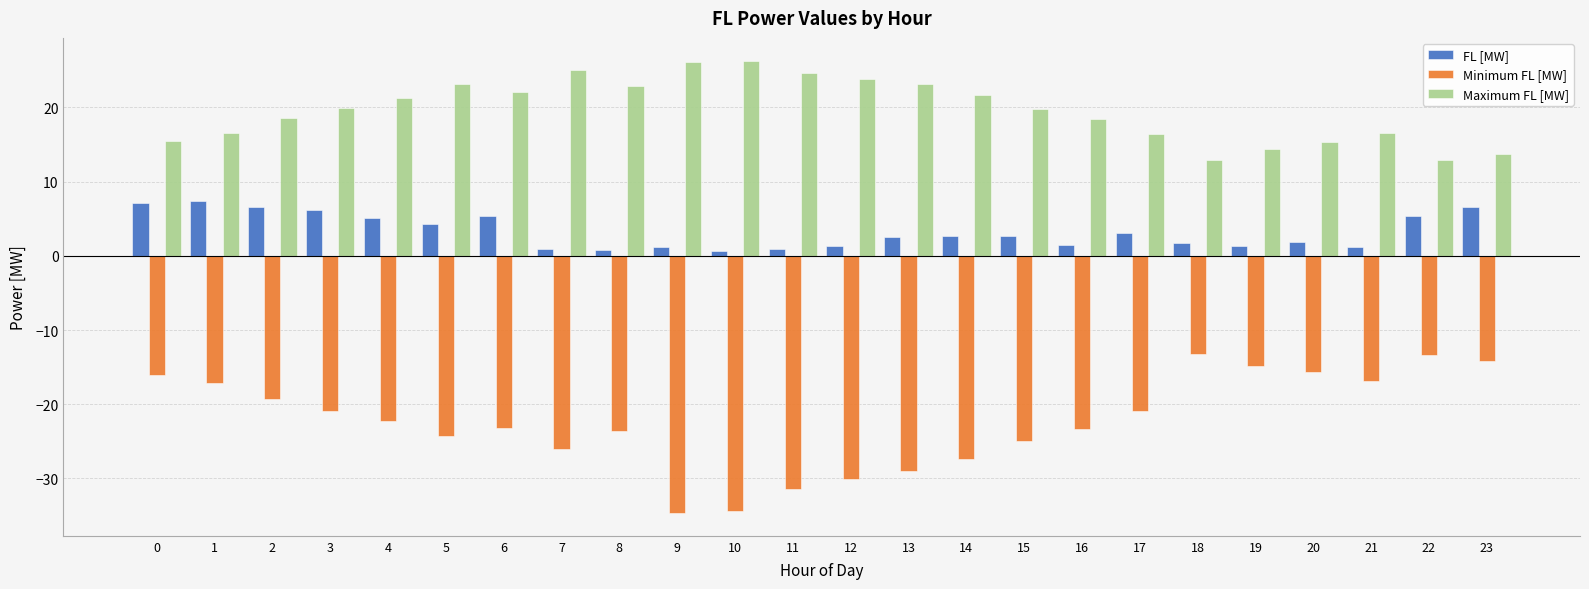

What is the value of the Minimum FL [MW] bar at the 13th from the left?

-30.1